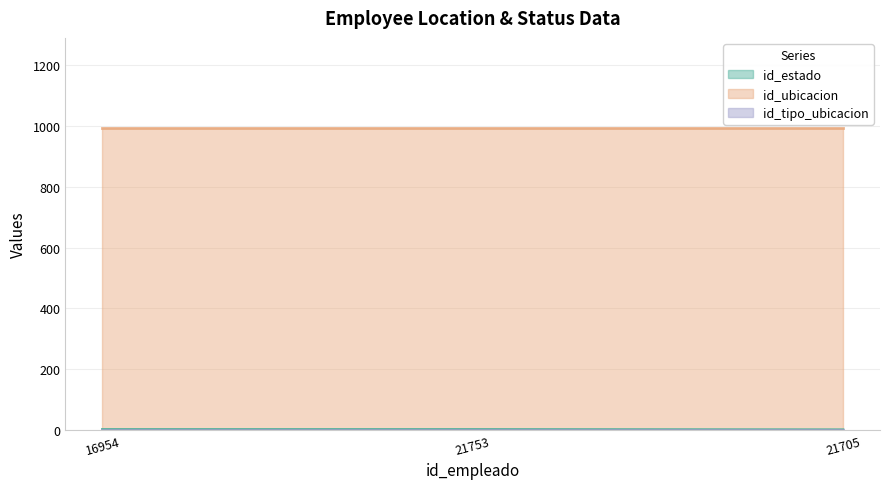

What is the lowest value of the id_estado series?

1